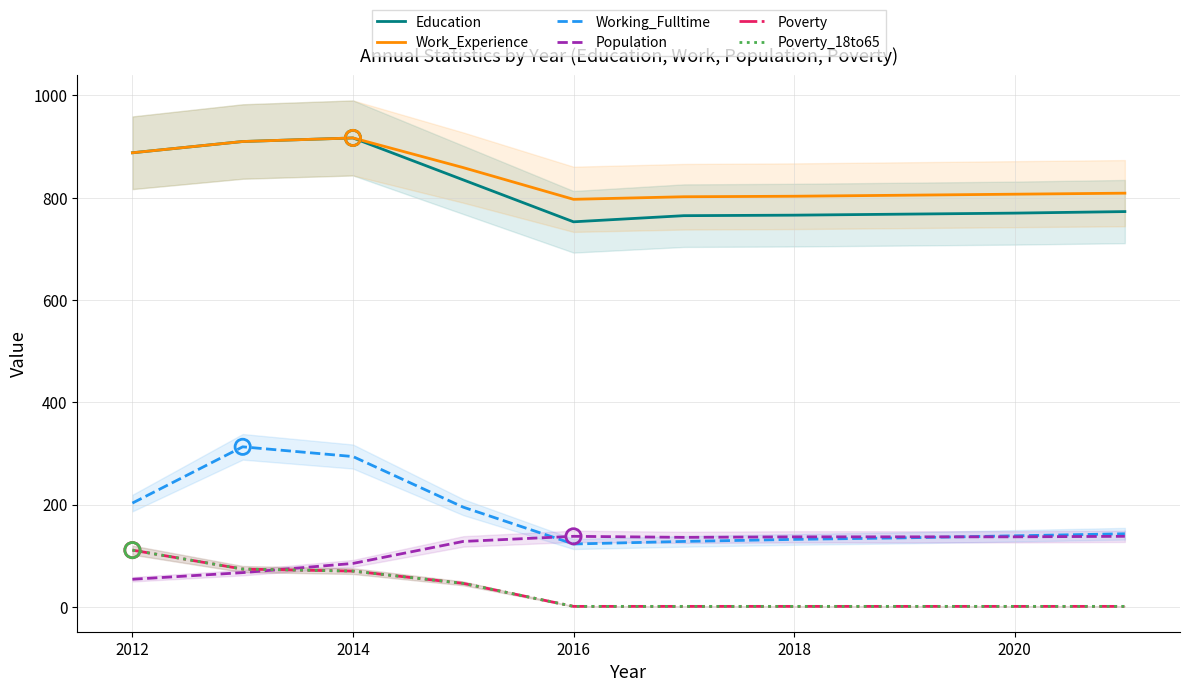

Which series reaches the minimum Y coordinate?

Poverty